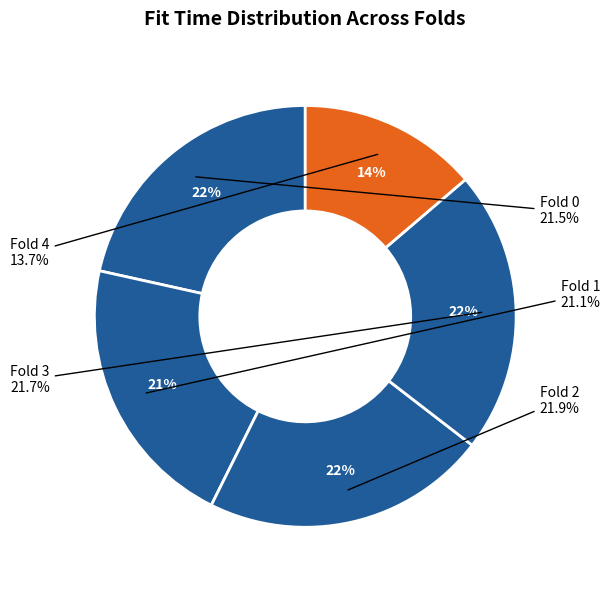

Does any single category account for the majority?

No